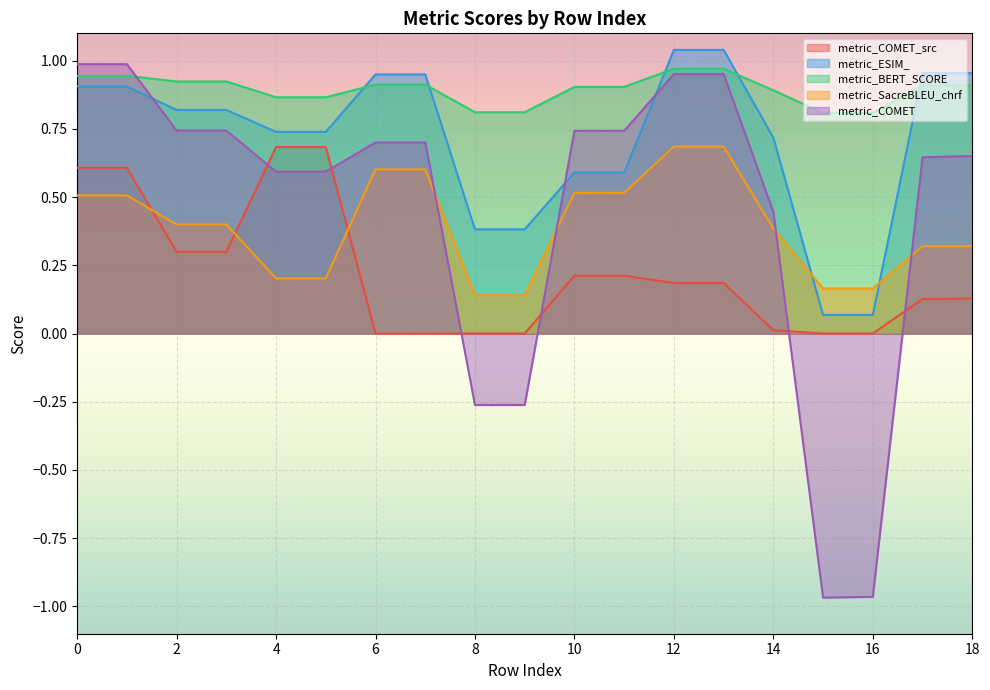

At which label does metric_BERT_SCORE reach its minimum?

15